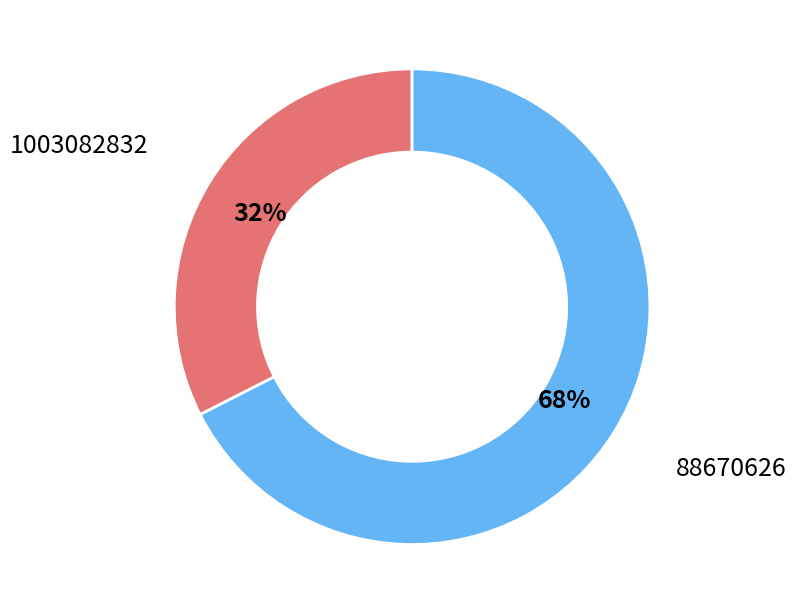

The 1003082832 slice represents 21% of the pie. True or false?

False